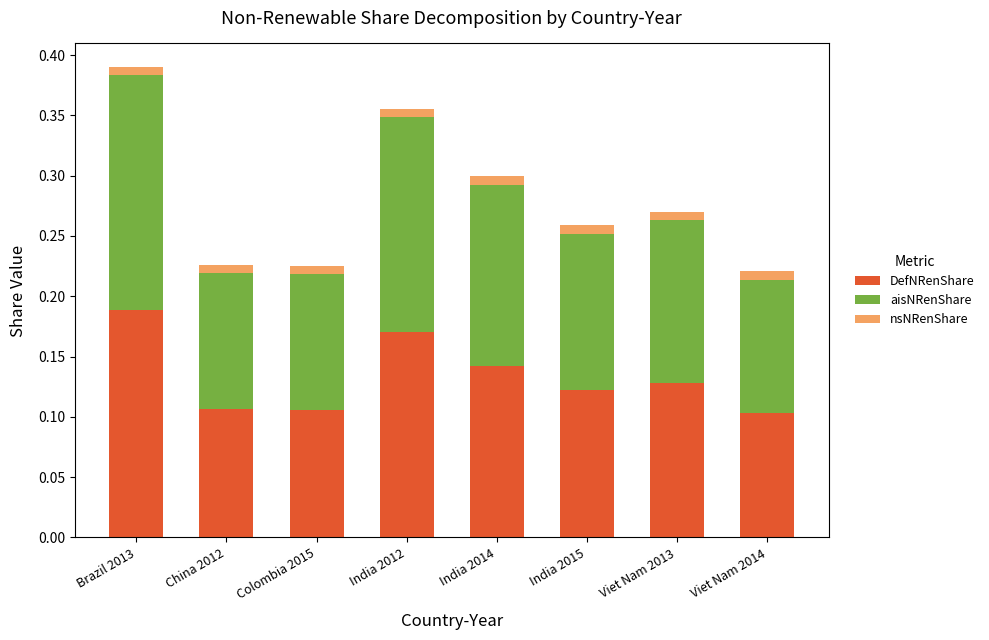

True or false: DefNRenShare has a value of 0.0 at Colombia 2015.

False